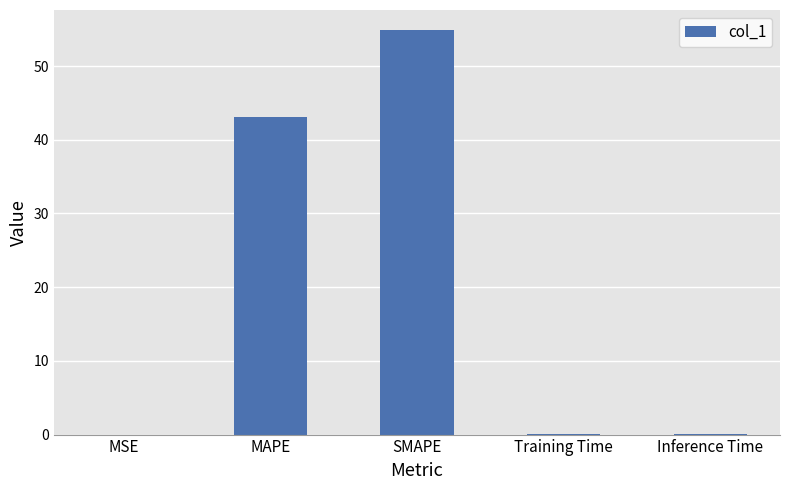

Which category has the highest value across all series?

SMAPE